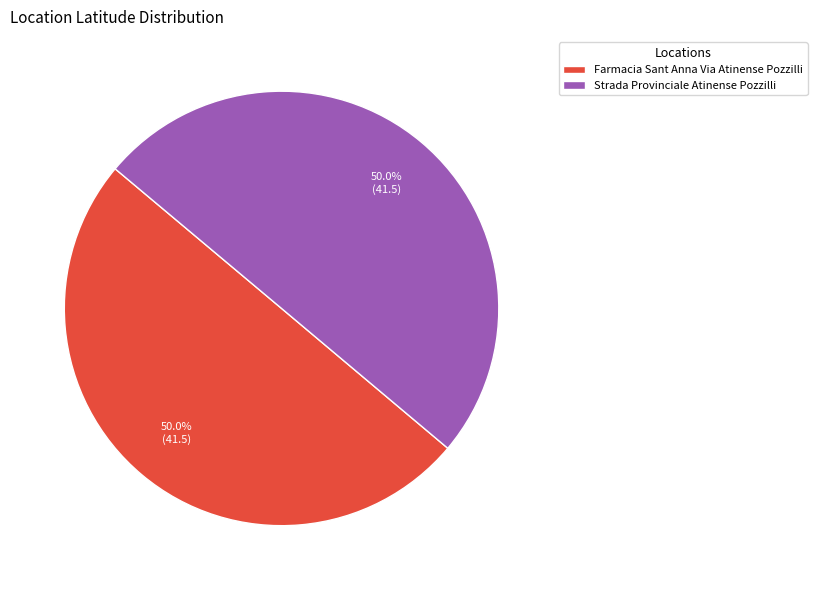

To the nearest percent, what percentage of the pie is Farmacia Sant Anna Via Atinense Pozzilli?

50%